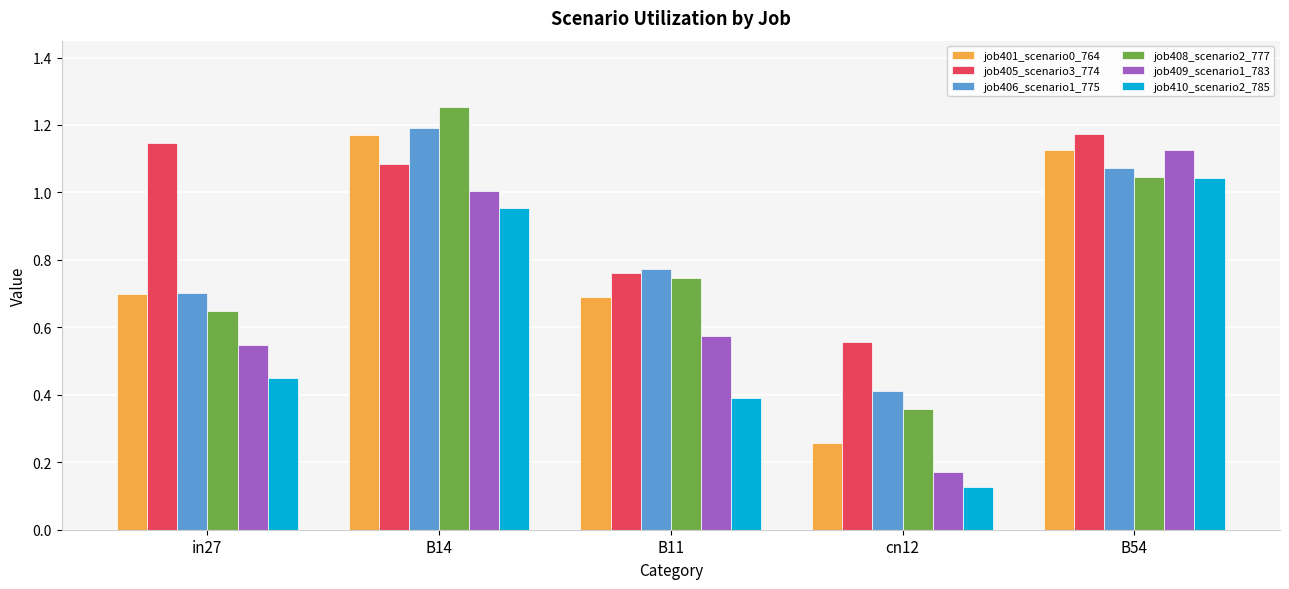

The job406_scenario1_775 series shows 1.7 at B54. True or false?

False